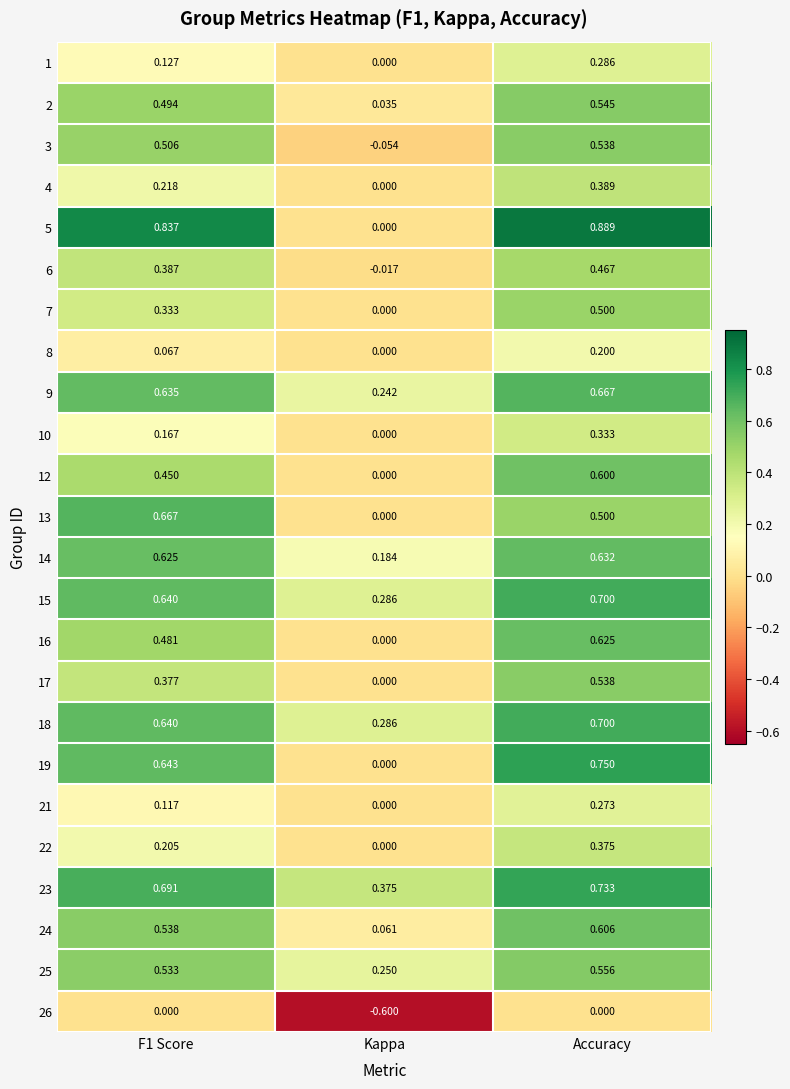

Is the value of 23 at Accuracy greater than the value of 19 at F1 Score?

Yes